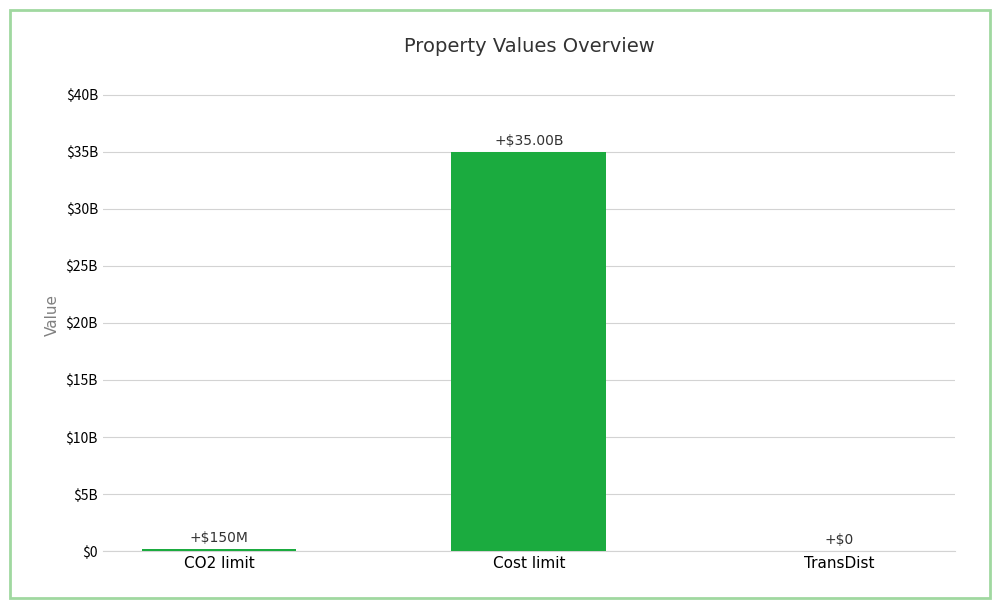

Are the bars horizontal?

No